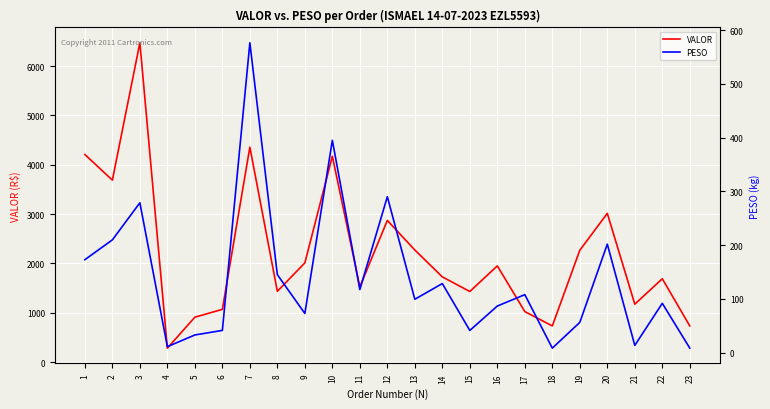

Which series has the largest total across all categories?

VALOR